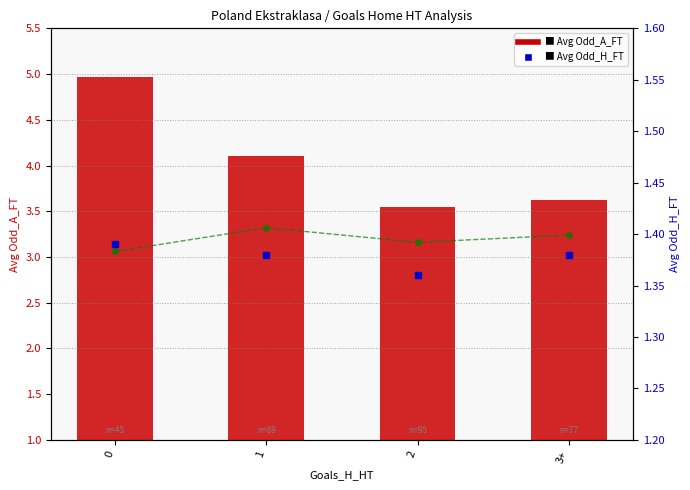

Is it true that Avg XG_Total_Pre (scaled) equals 5.4 at 3+?

False